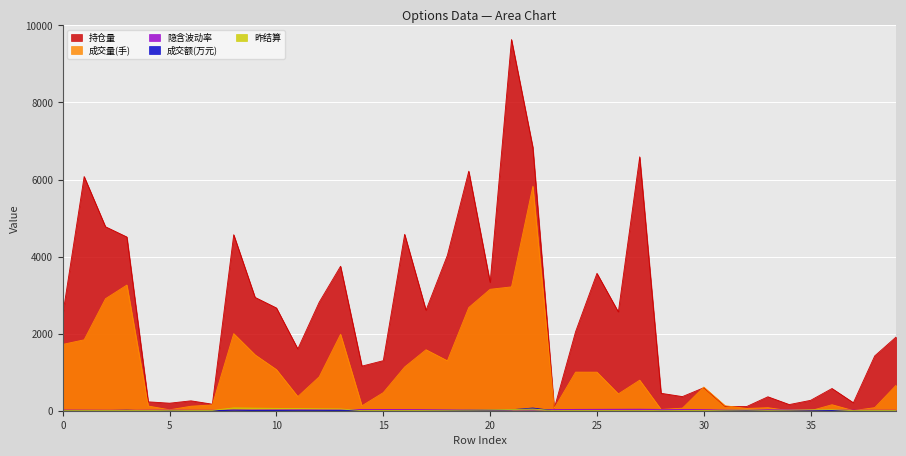

Reading left to right, what are all the values shown in this chart?

持仓量: 0=2500.0	1=6079.0	2=4775.0	3=4509.0	4=231.0	5=196.0	6=257.0	7=170.0	8=4569.0	9=2942.0	10=2667.0	11=1604.0	12=2816.0	13=3750.0	14=1158.0	15=1299.0	16=4579.0	17=2609.0	18=4035.0	19=6218.0	20=3332.0	21=9634.0	22=6835.0	23=58.0	24=2053.0	25=3566.0	26=2565.0	27=6590.0	28=453.0	29=367.0	30=597.0	31=112.0	32=107.0	33=362.0	34=160.0	35=270.0	36=577.0	37=207.0	38=1423.0	39=1914.0
隐含波动率: 0=17.4	1=15.4	2=13.2	3=11.0	4=13.9	5=14.8	6=12.6	7=11.9	8=19.2	9=20.9	10=22.4	11=23.8	12=25.2	13=26.4	14=31.7	15=30.1	16=28.5	17=26.8	18=25.0	19=23.1	20=21.1	21=18.9	22=16.6	23=28.8	24=34.6	25=36.3	26=38.0	27=39.5	28=33.4	29=33.4	30=26.1	31=19.6	32=19.3	33=27.7	34=25.4	35=23.1	36=22.3	37=13.7	38=13.1	39=12.8
成交量(手): 0=1722.0	1=1841.0	2=2908.0	3=3262.0	4=122.0	5=24.0	6=117.0	7=151.0	8=2001.0	9=1450.0	10=1067.0	11=367.0	12=879.0	13=1985.0	14=128.0	15=470.0	16=1135.0	17=1583.0	18=1296.0	19=2678.0	20=3152.0	21=3215.0	22=5827.0	23=60.0	24=1002.0	25=1001.0	26=437.0	27=793.0	28=33.0	29=67.0	30=614.0	31=130.0	32=59.0	33=79.0	34=2.0	35=1.0	36=156.0	37=3.0	38=80.0	39=662.0
昨结算: 0=2.0	1=3.0	2=4.0	3=6.0	4=5.5	5=0.5	6=4.5	7=9.0	8=74.0	9=67.0	10=61.0	11=56.0	12=50.0	13=46.0	14=3.0	15=5.0	16=6.0	17=9.0	18=12.0	19=16.0	20=23.0	21=31.0	22=44.0	23=2.5	24=5.0	25=4.5	26=3.5	27=3.0	28=11.0	29=8.0	30=6.0	31=14.5	32=20.0	33=11.0	34=16.5	35=25.0	36=29.0	37=2.0	38=5.0	39=7.5
成交额(万元): 0=1.7	1=2.2	2=5.8	3=13.2	4=0.7	5=0.0	6=0.3	7=0.9	8=13.4	9=6.7	10=3.5	11=1.2	12=2.2	13=4.3	14=0.1	15=0.7	16=1.9	17=3.2	18=2.8	19=10.5	20=16.9	21=25.9	22=70.0	23=0.0	24=3.3	25=2.8	26=0.9	27=1.2	28=0.2	29=0.4	30=1.0	31=0.6	32=0.4	33=0.5	34=0.0	35=0.0	36=3.7	37=0.0	38=0.2	39=2.5